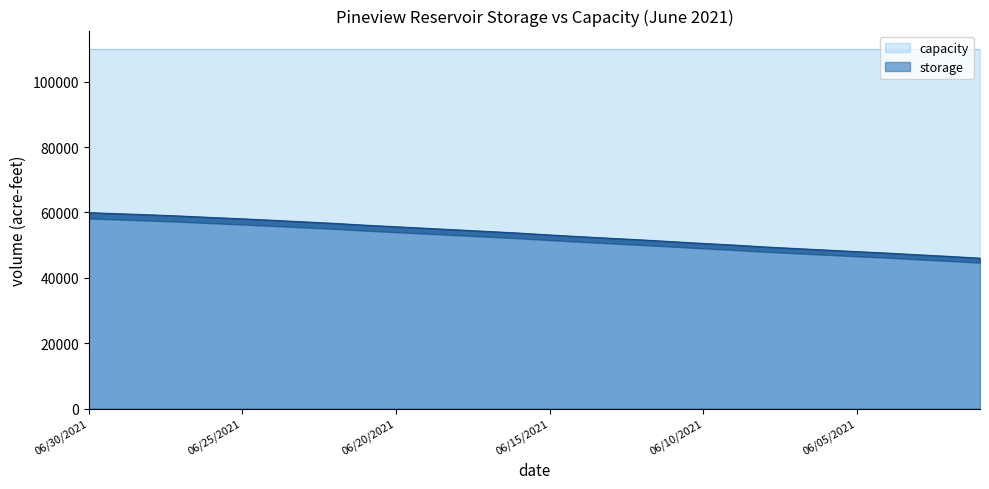

What is the change in value from 06/14/2021 to 06/15/2021?

-496